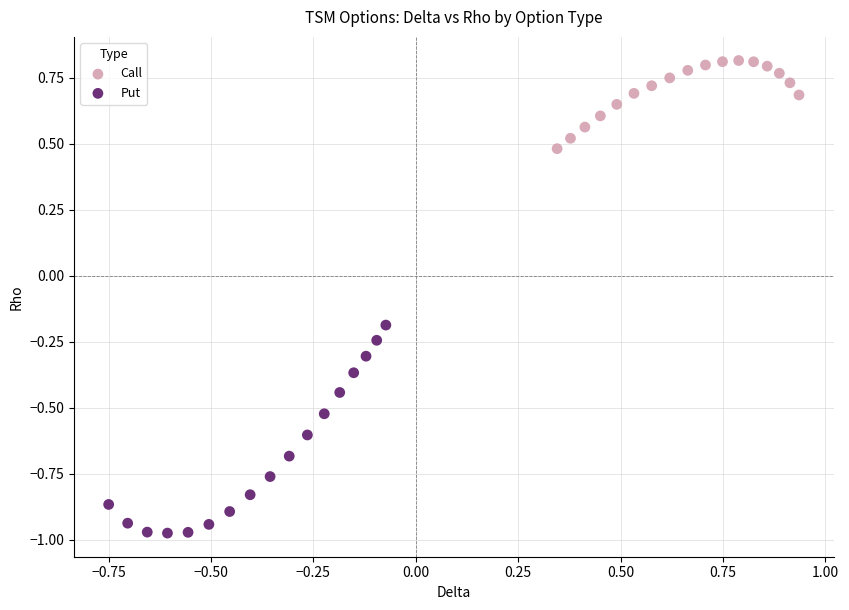

Which series reaches the maximum Y coordinate?

Call